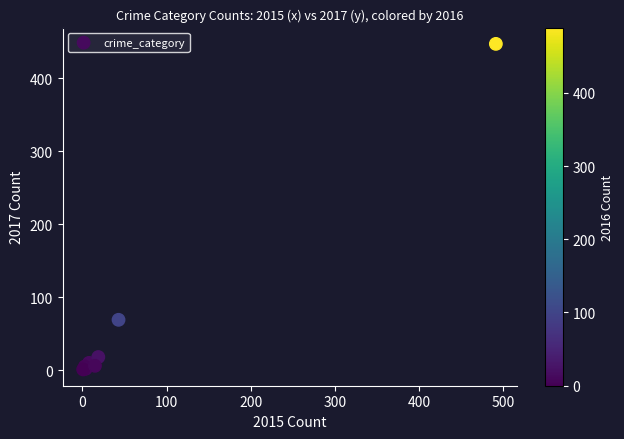

What Y value in the scatter plot is closest to 224?

69